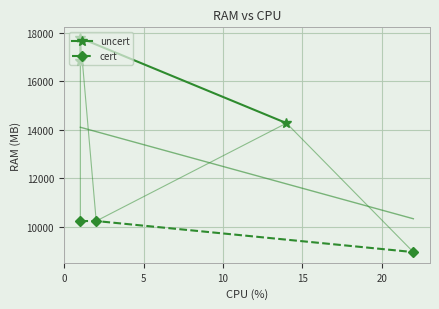

How many categories are shown in the chart?

3